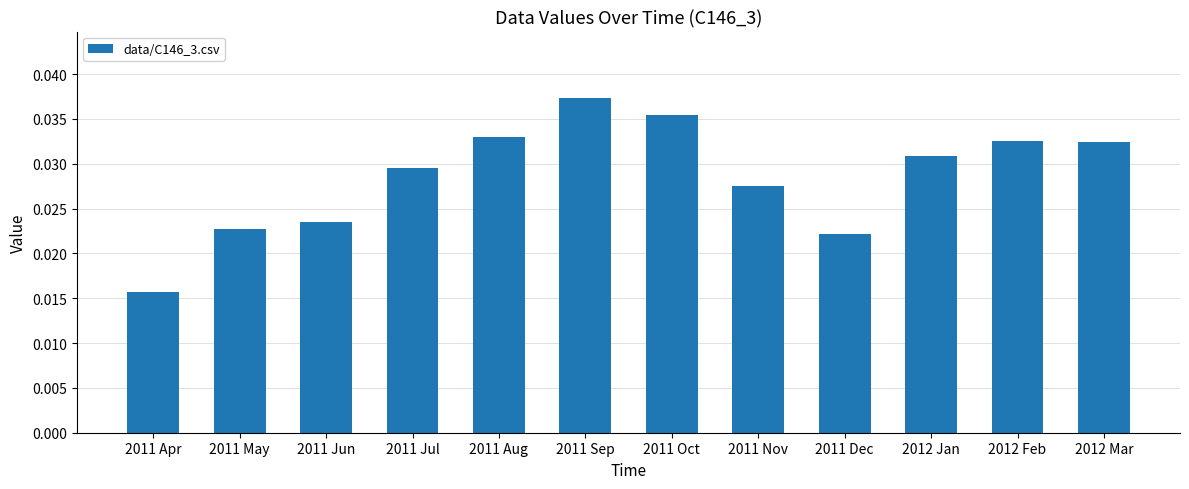

Count the values in the range 0 to 1.

12